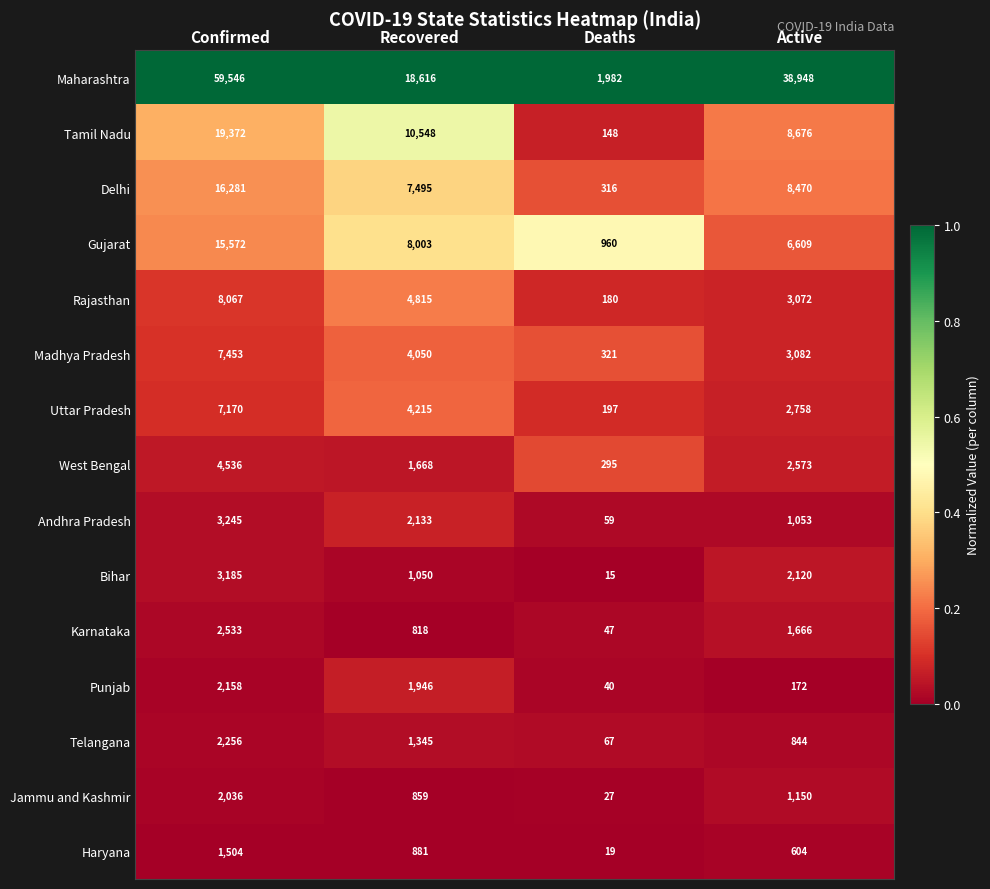

The value of Punjab at Recovered is 2668. True or false?

False